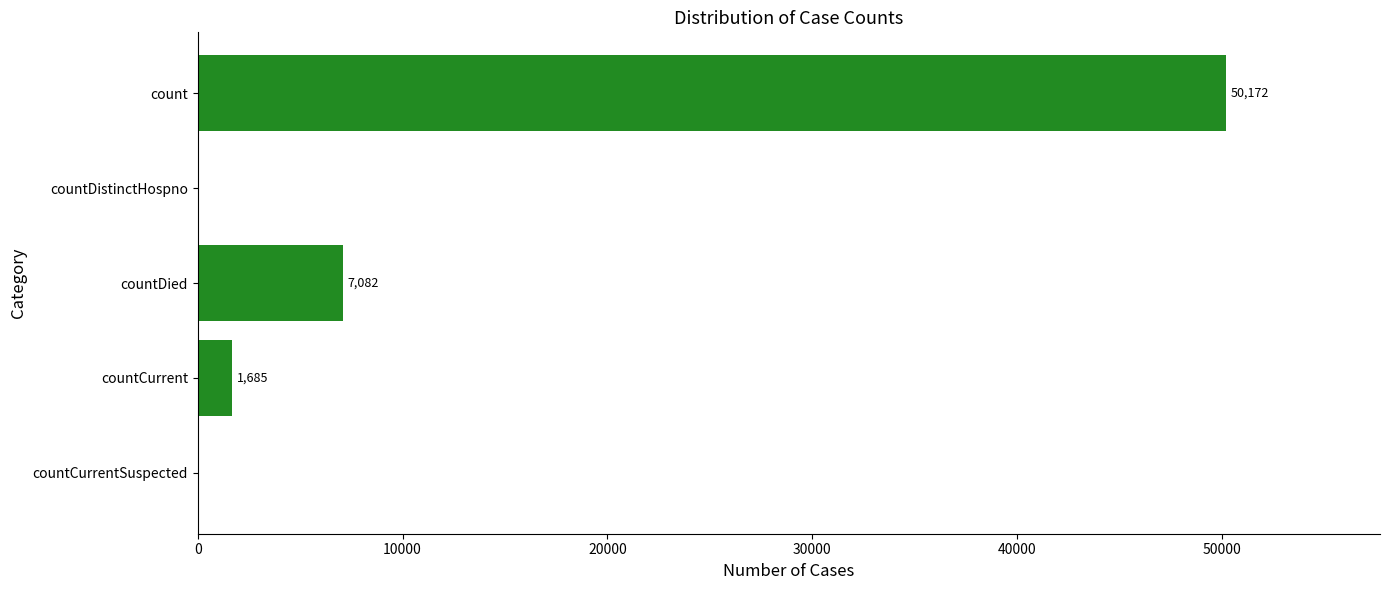

What is the sum of all values?

58939